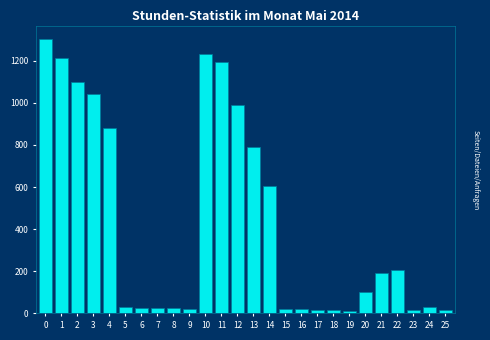

What is the greatest value displayed?

1302.0